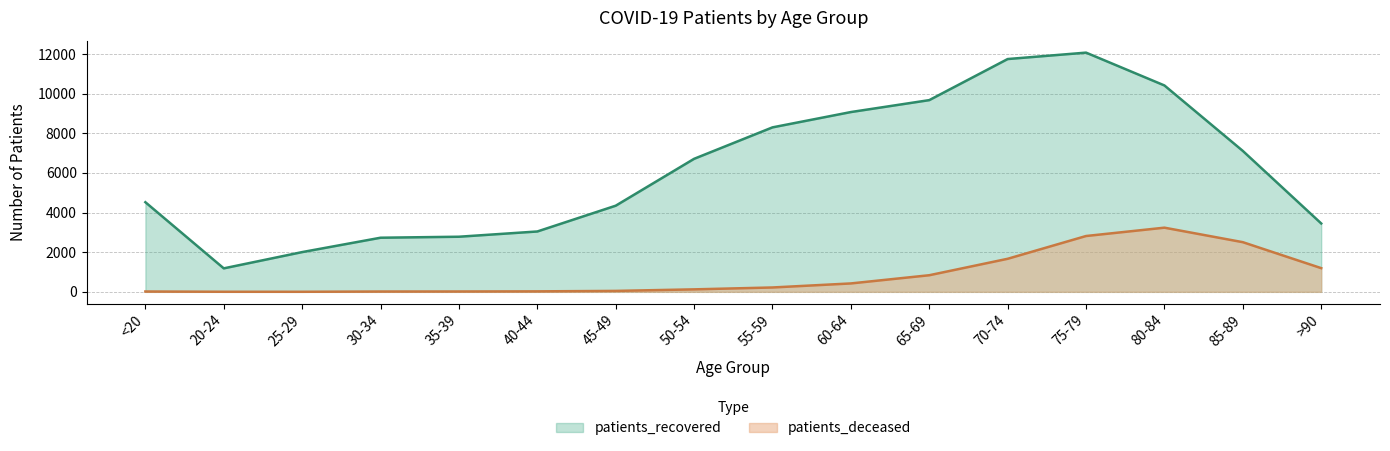

In patients_deceased, how many points are higher than both neighbors (excluding endpoints)?

1